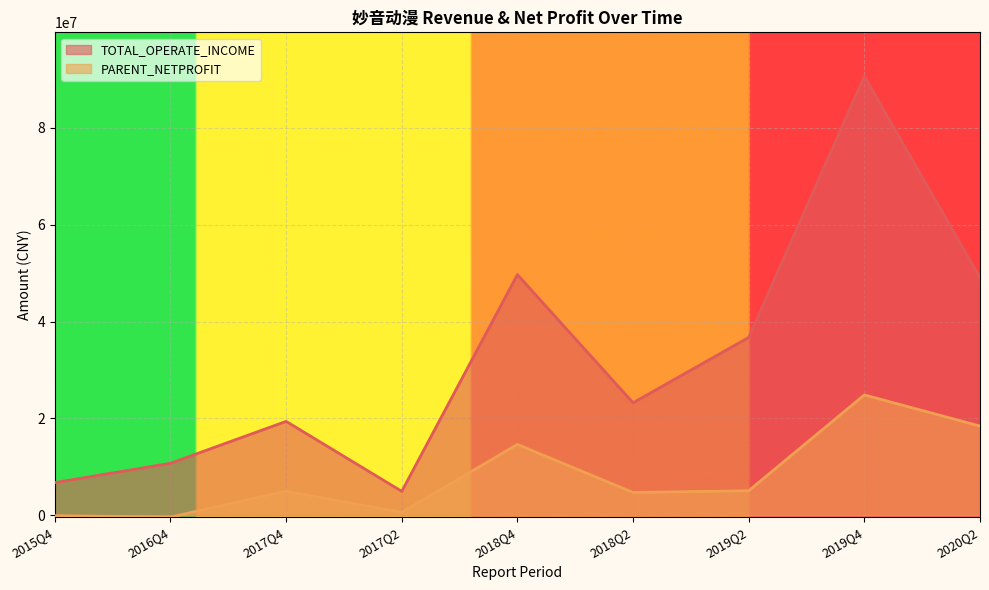

What is the difference between the maximum and minimum values in the PARENT_NETPROFIT series?

25221019.5